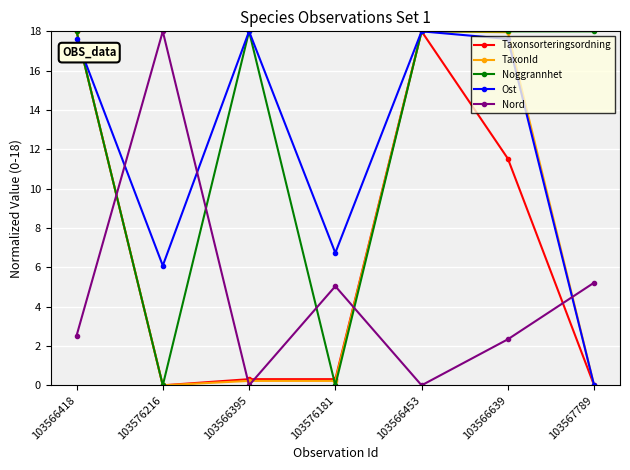

True or false: Noggrannhet has more than 2 points higher than both neighbors.

False